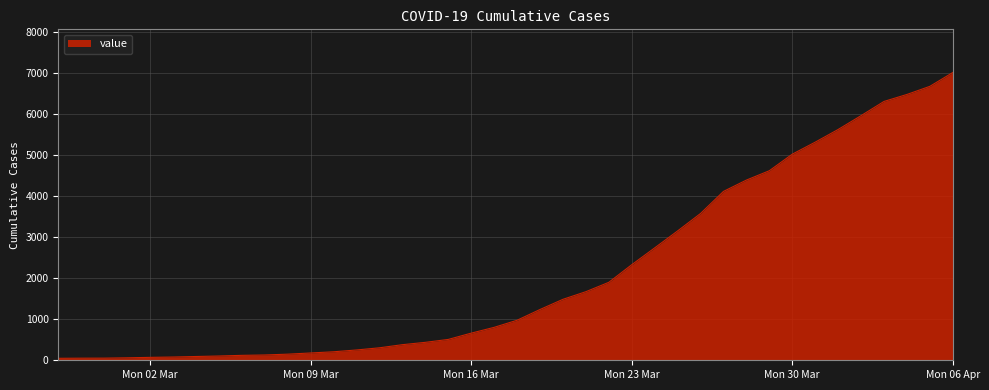

What is the difference between the maximum and minimum values?

6963